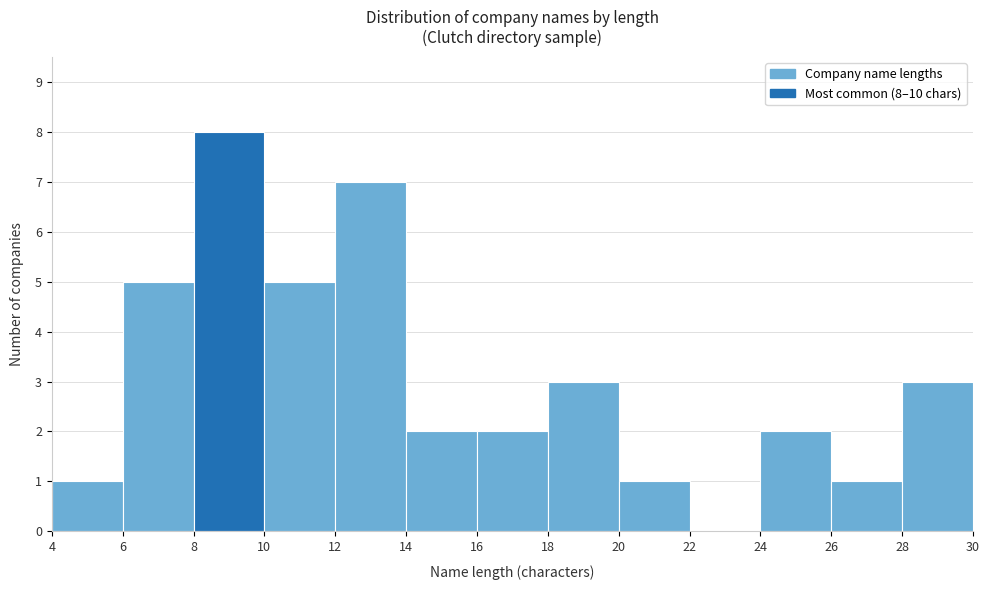

Which range on the x-axis has the tallest bar?

8 to 10